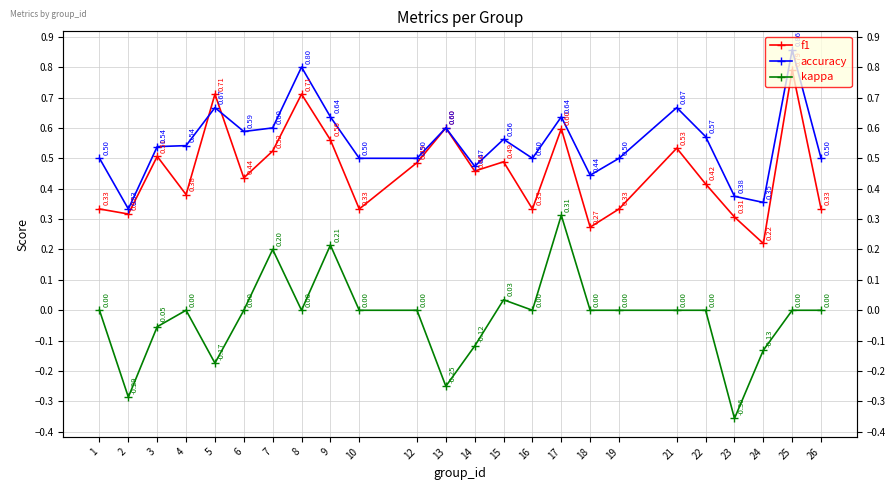

Which category has the lowest value in the f1 series?

24